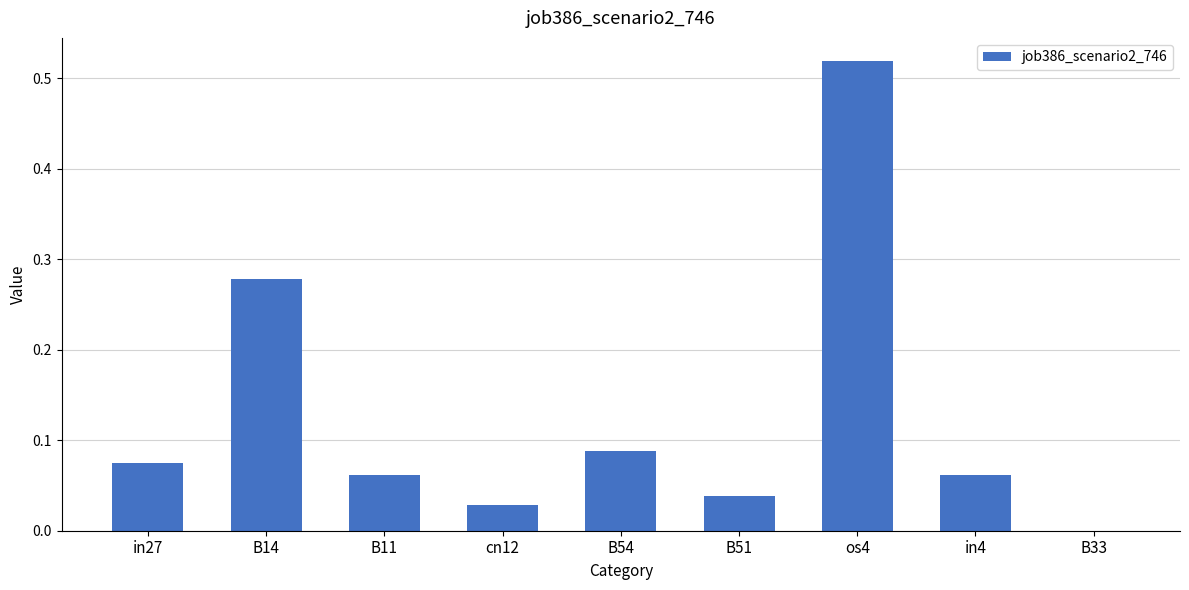

What is the sum of all values?

1.2